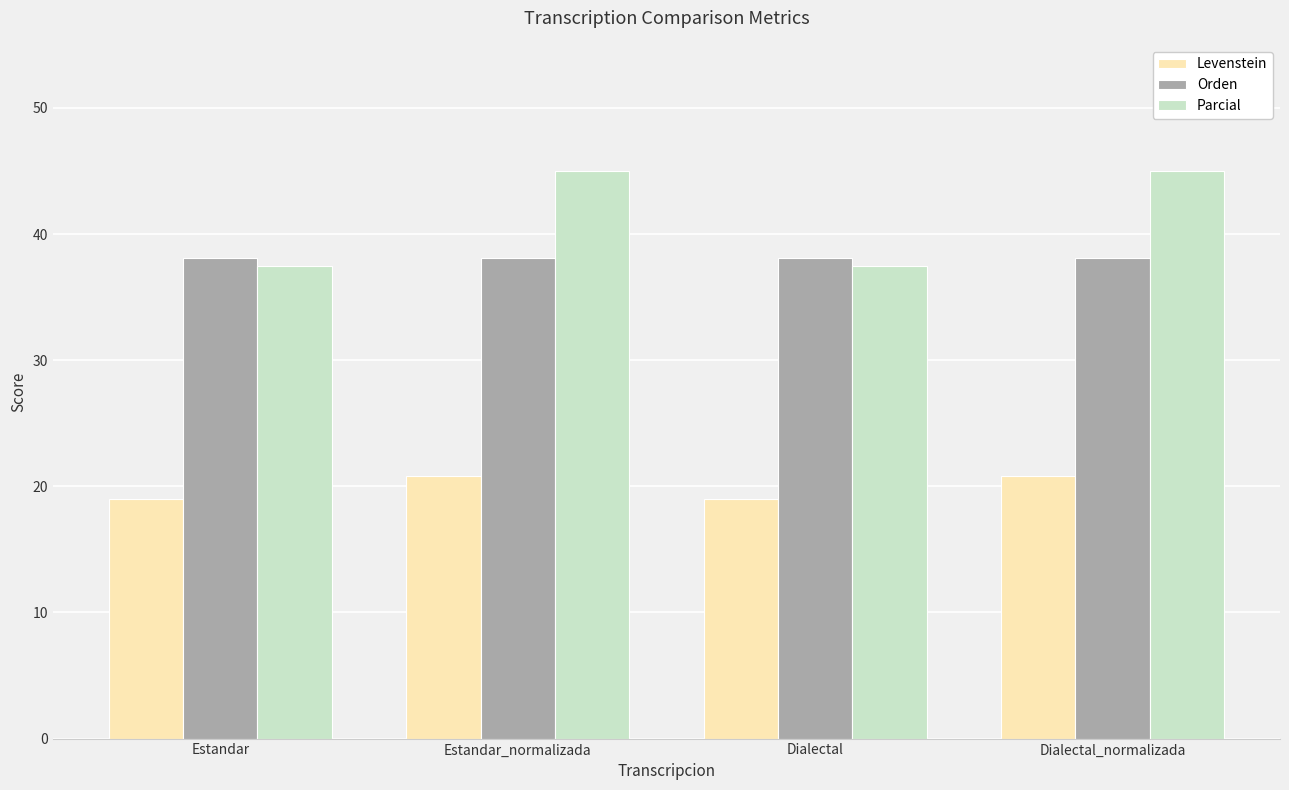

What is the highest value of the Levenstein series?

20.8